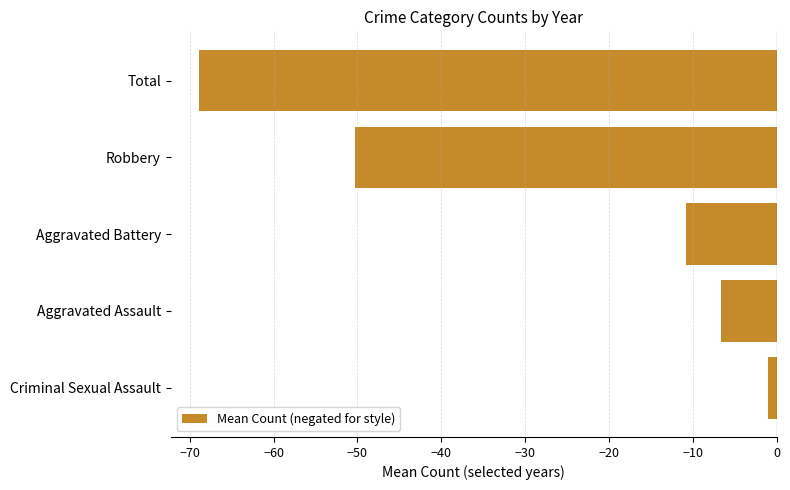

How many data points are less than -10?

3